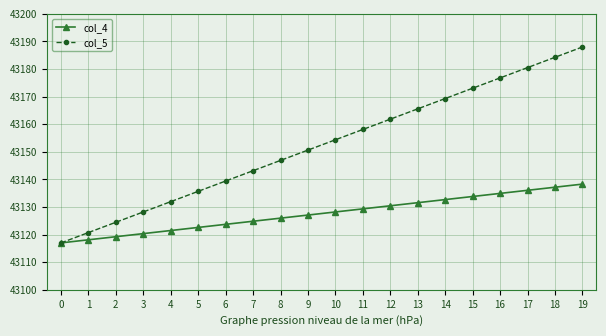

Which series has the widest spread of values?

col_5